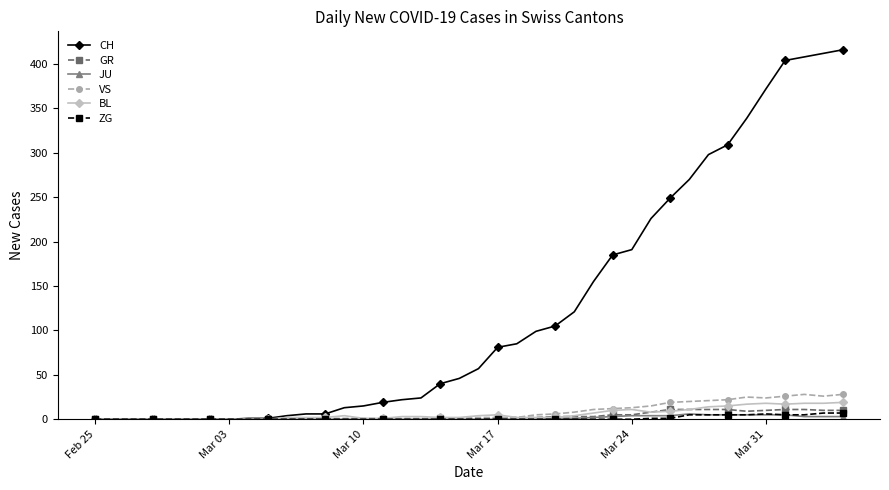

Which series has the largest total across all categories?

CH